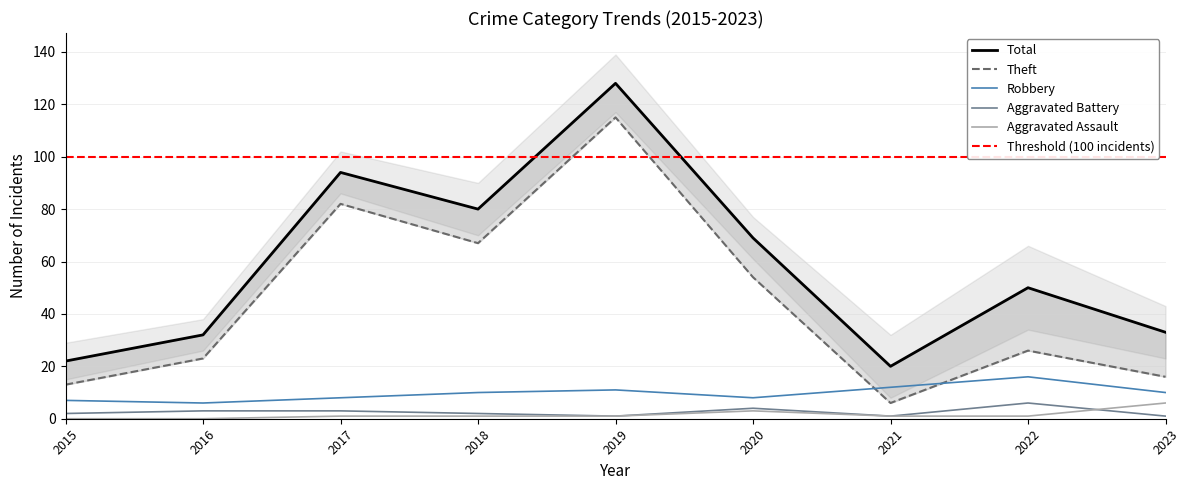

What is the sum of all Aggravated Battery values?

23